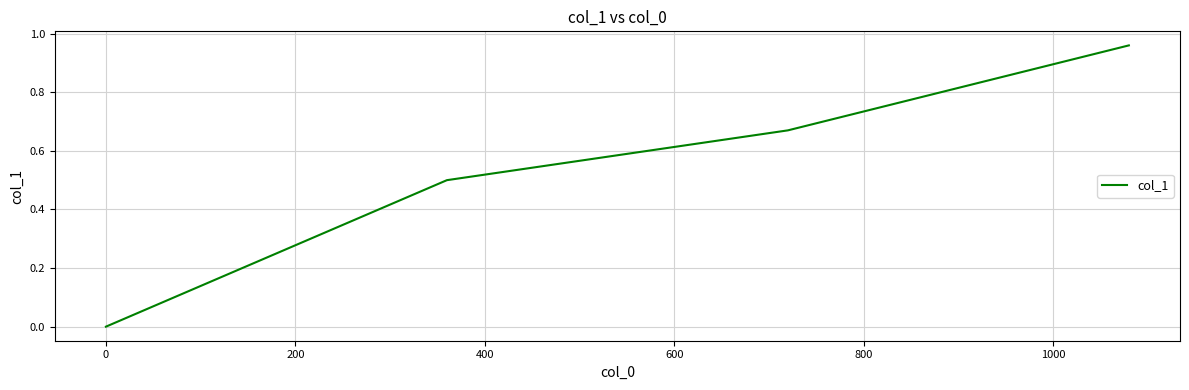

True or false: there are more than 0 points higher than both neighbors.

False